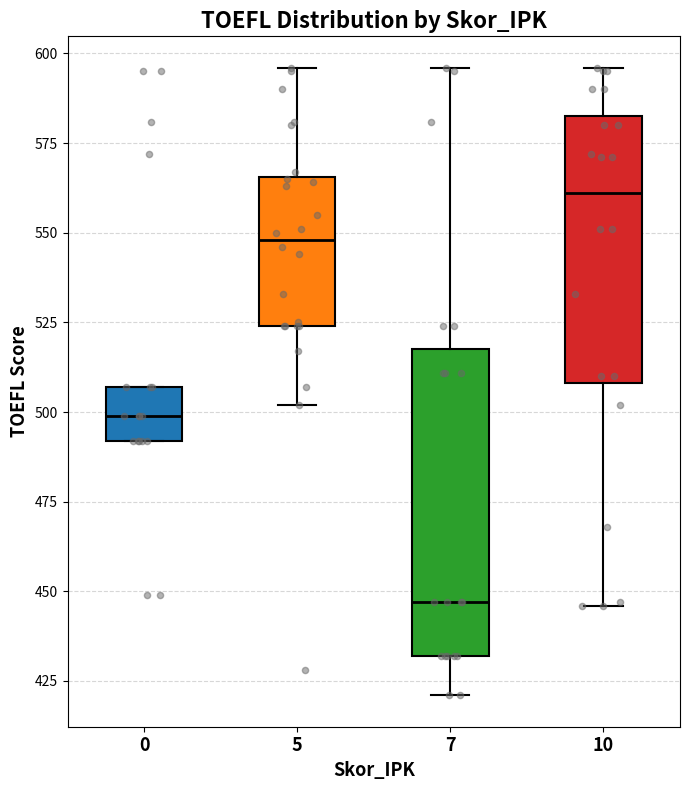

Which box's median line is the lowest?

7